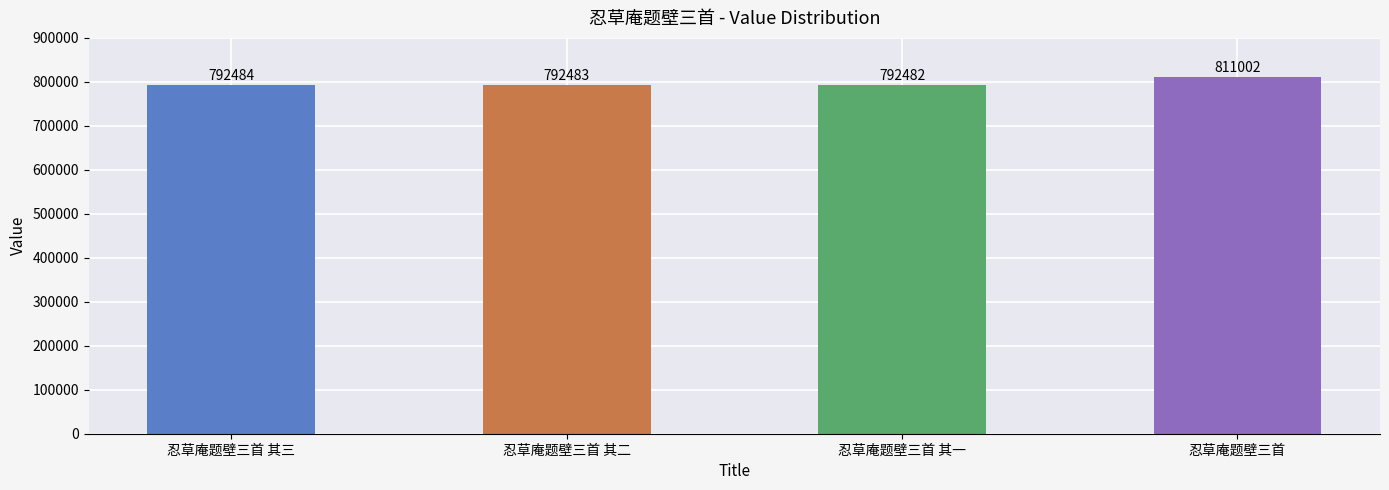

At which label is the value closest to 801742?

忍草庵题壁三首 其三